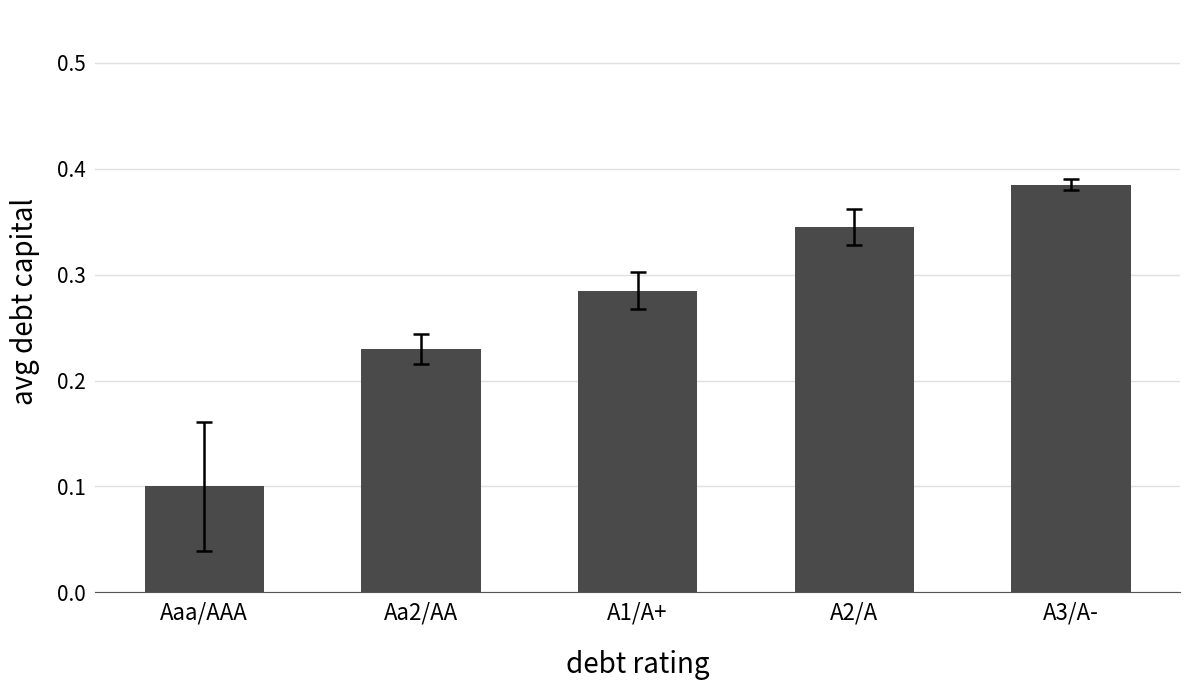

What is the label of the 1st bar from the right?

A3/A-